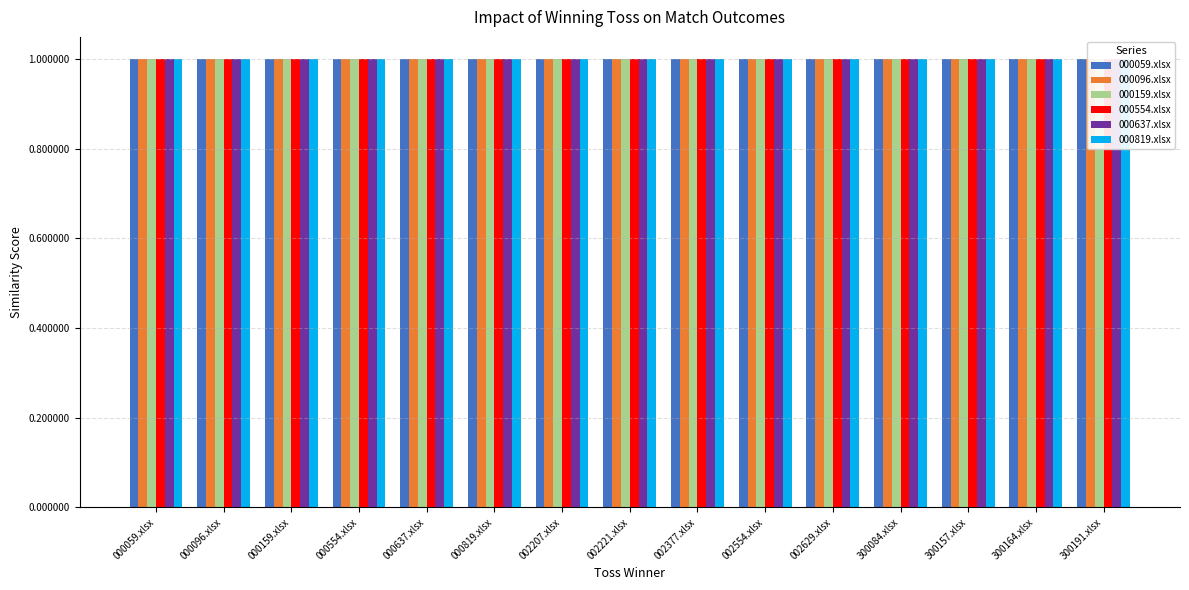

True or false: 000096.xlsx has a value of 0.5 at 000554.xlsx.

False